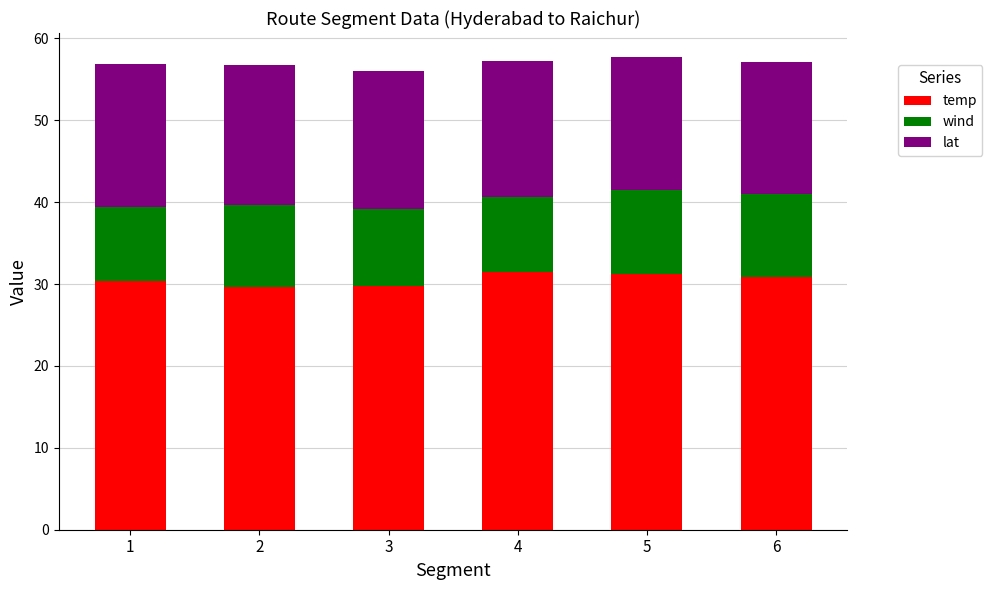

The temp series shows 29.7 at 2. True or false?

True